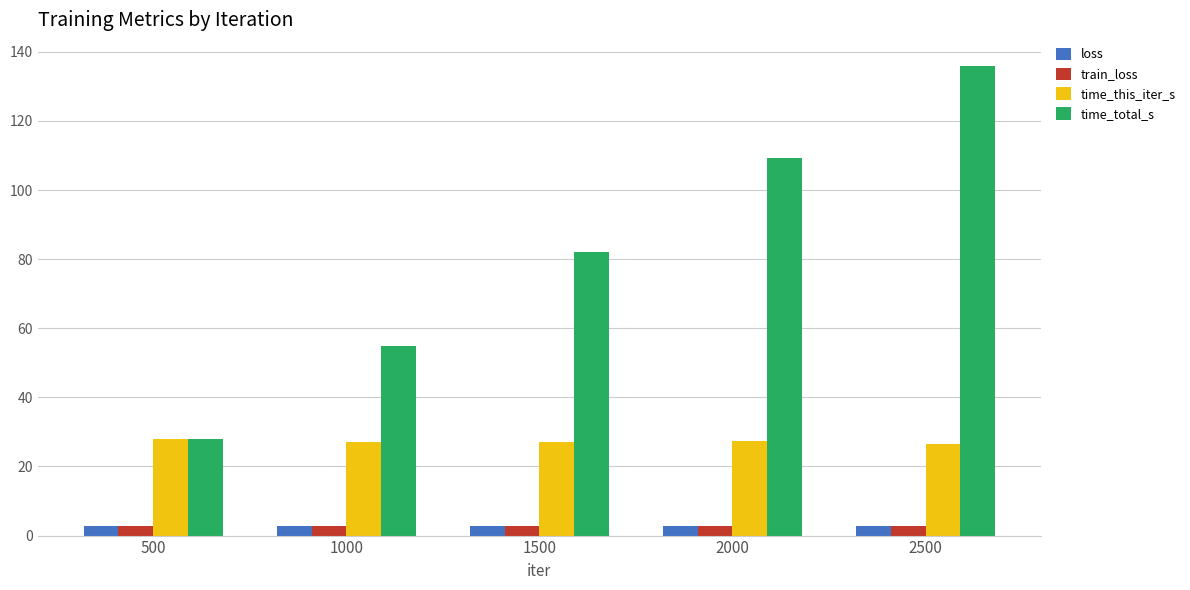

At how many categories does at least one series exceed 16?

5